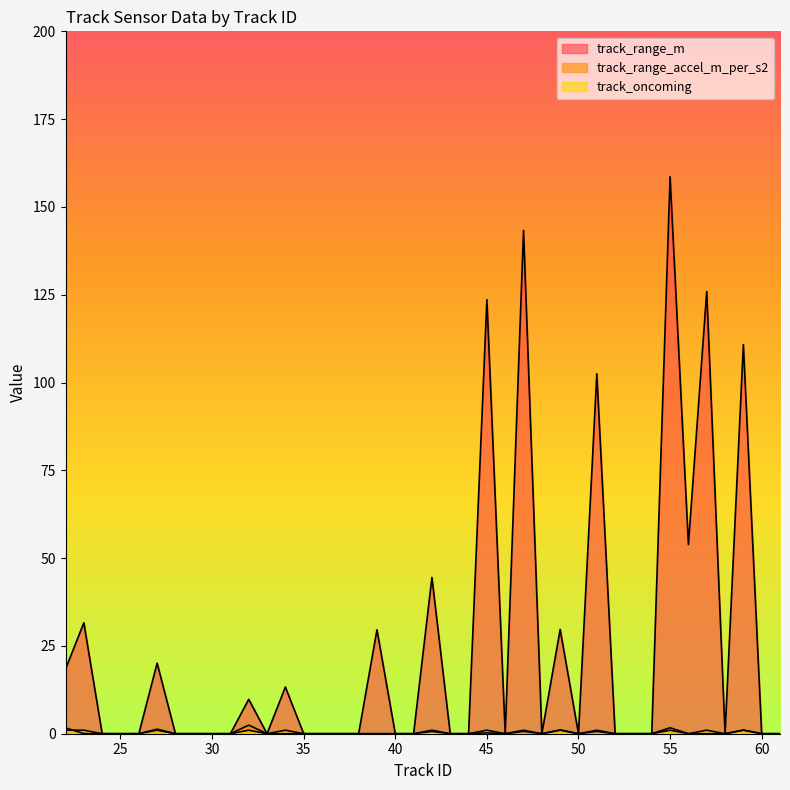

At which label is track_oncoming closest to 0?

24